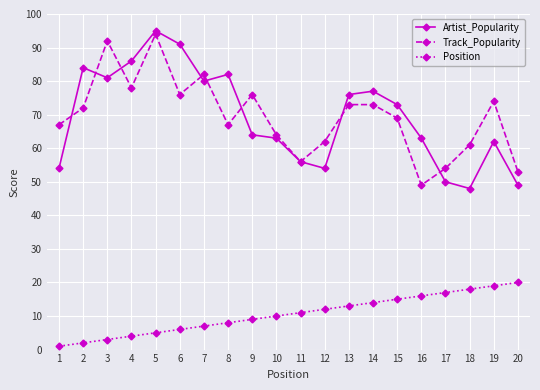

Is the value of Track_Popularity at 17 greater than the value of Artist_Popularity at 8?

No